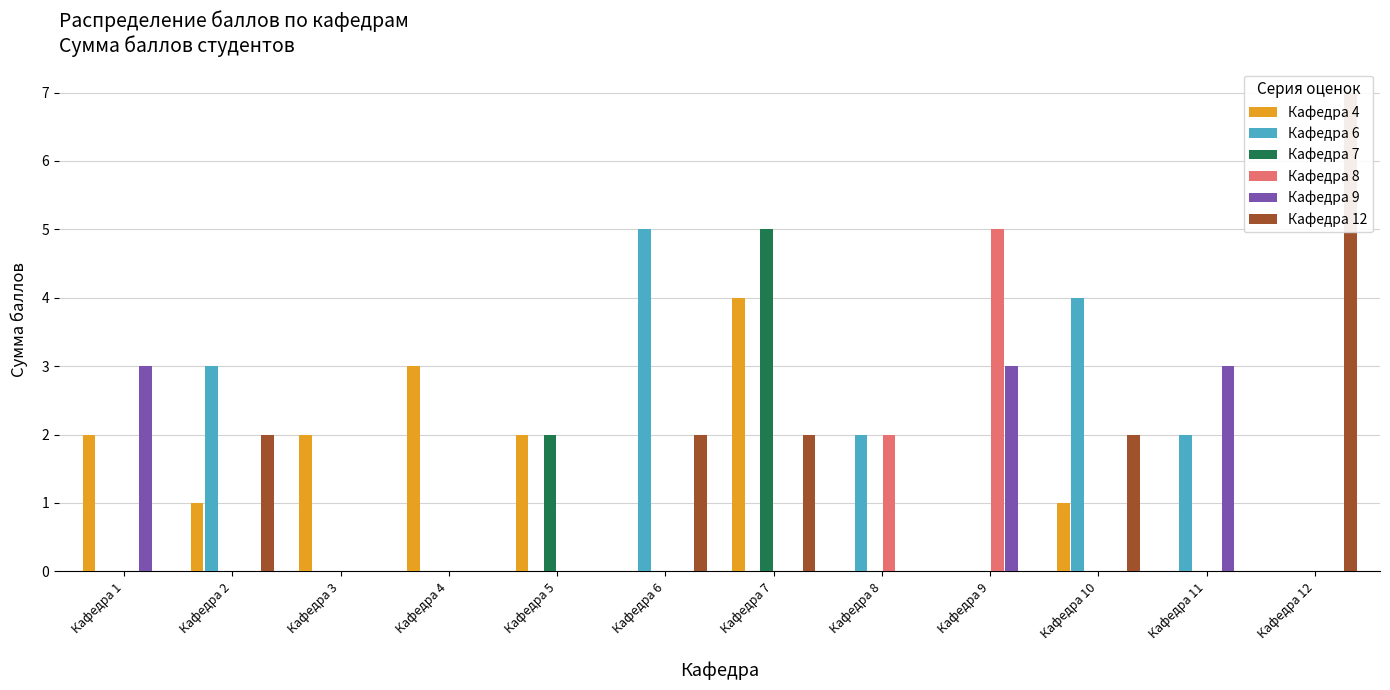

Which category has the lowest value in the Кафедра 9 series?

Кафедра 2